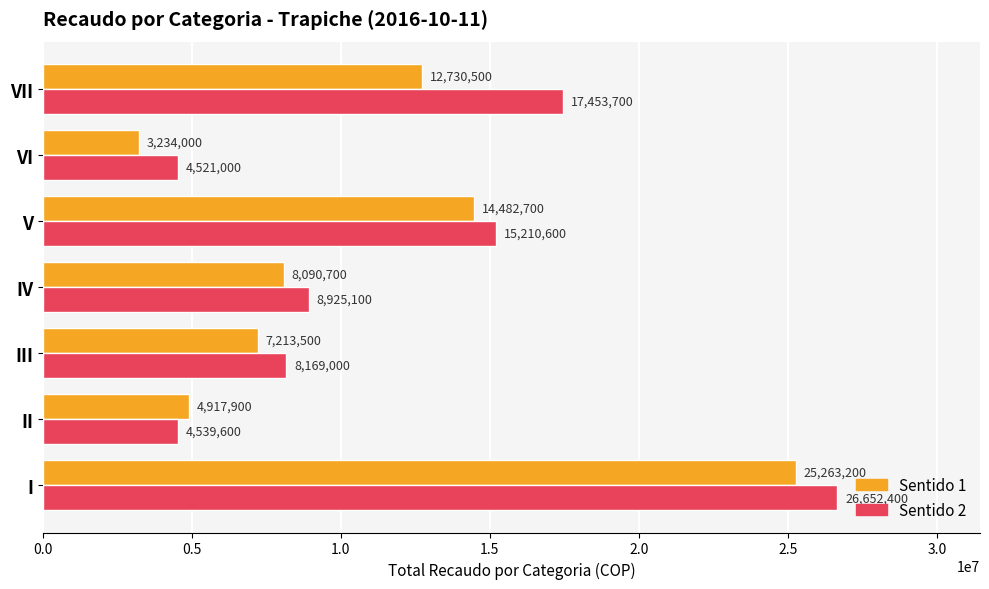

True or false: Sentido 2 has a value of 26652400 at I.

True